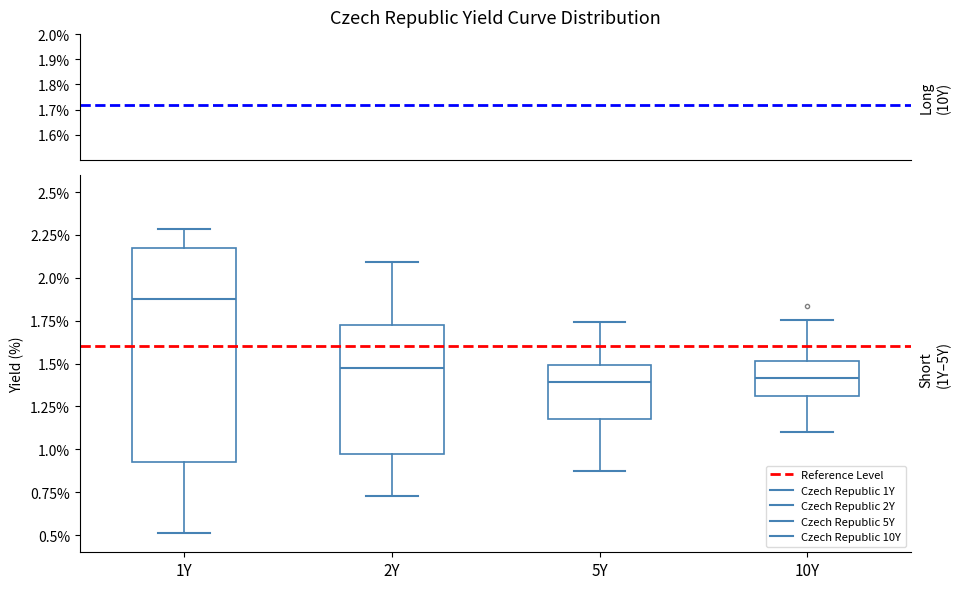

Reading left to right, transcribe this box plot: for each box, give where its median line is, the range the box spans, and where its two whiskers end, as read against the y-axis. The values are not printed on the chart, so give them approximately, as read against the axis.

1Y: median 1.90, box 0.95 to 2.15, whiskers 0.50 to 2.30
2Y: median 1.50, box 0.95 to 1.70, whiskers 0.75 to 2.10
5Y: median 1.40, box 1.20 to 1.50, whiskers 0.85 to 1.75
10Y: median 1.40, box 1.30 to 1.50, whiskers 1.10 to 1.75